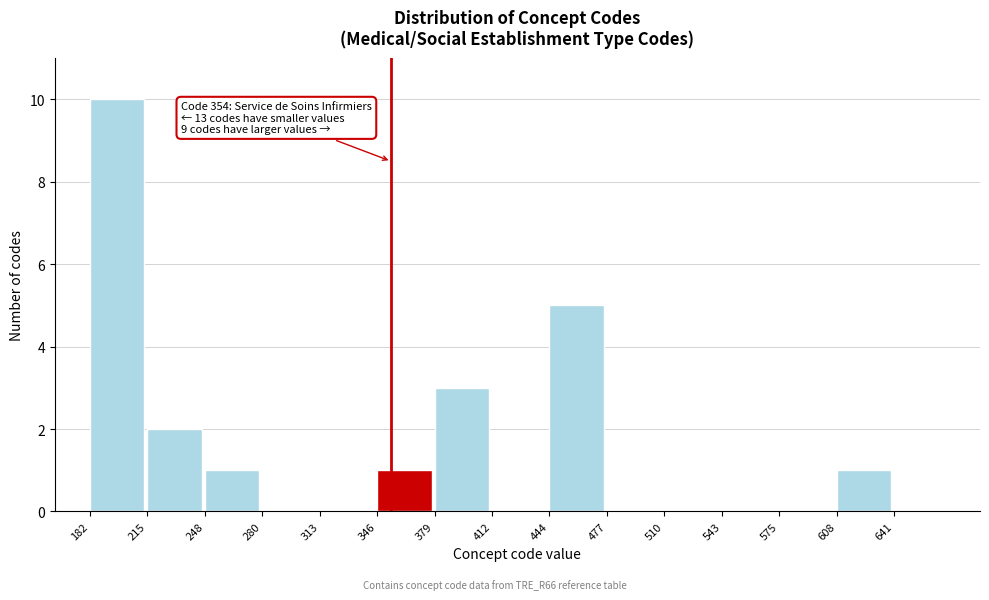

Which range on the x-axis has the tallest bar?

182 to 215